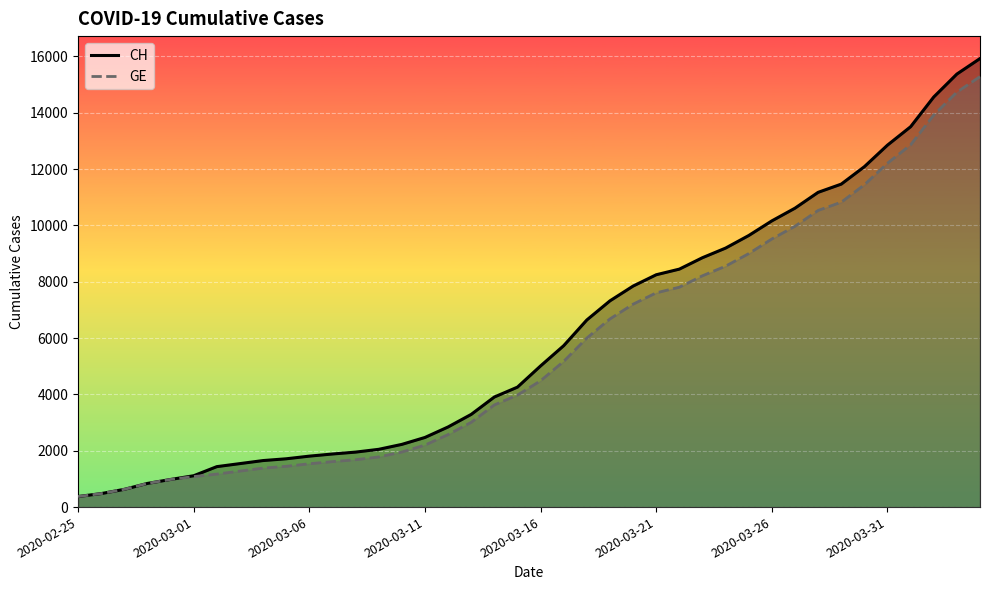

What is the maximum value for GE?

15284